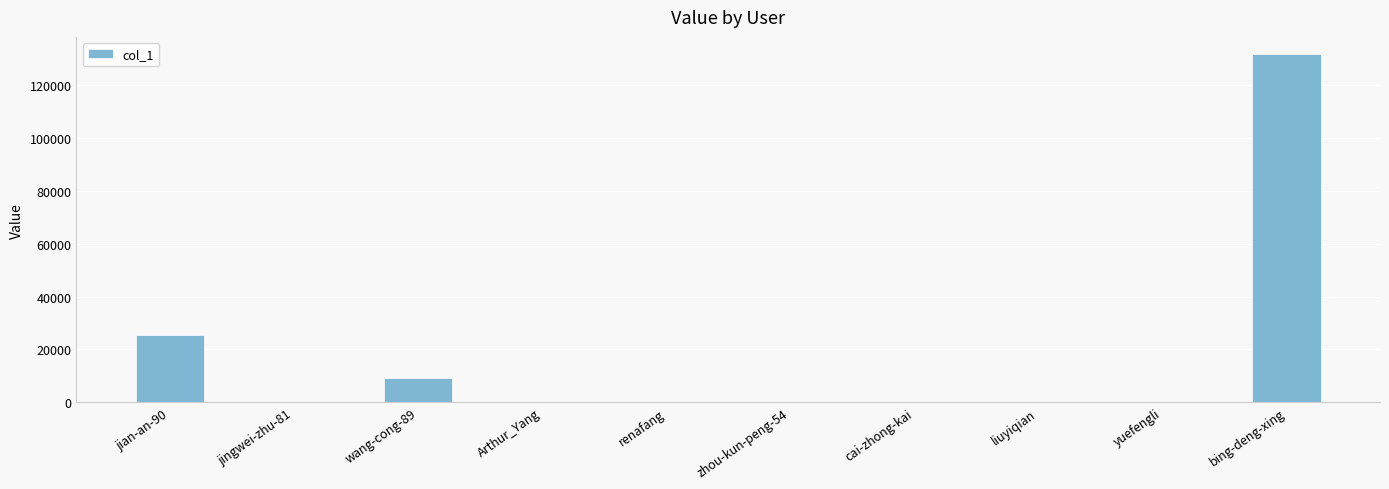

Where does the data first go above 88?

jian-an-90